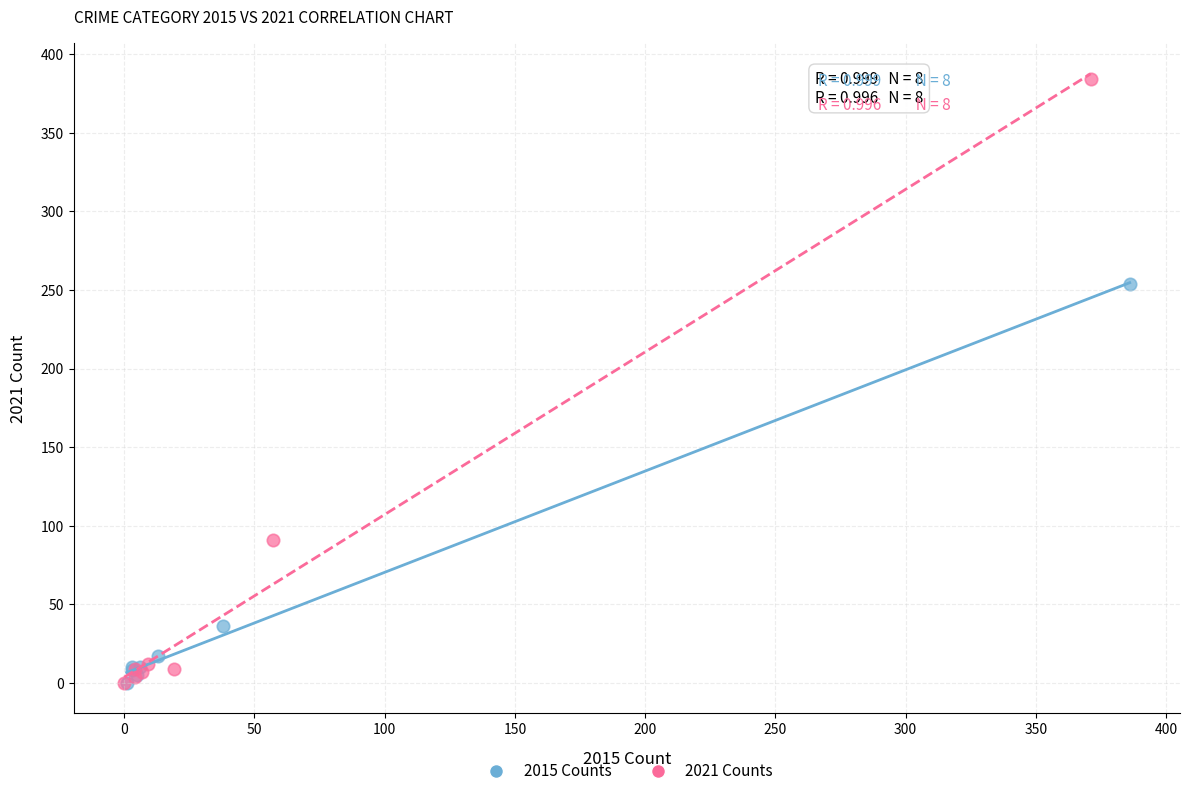

Which series has the widest spread of Y values?

2021 Counts